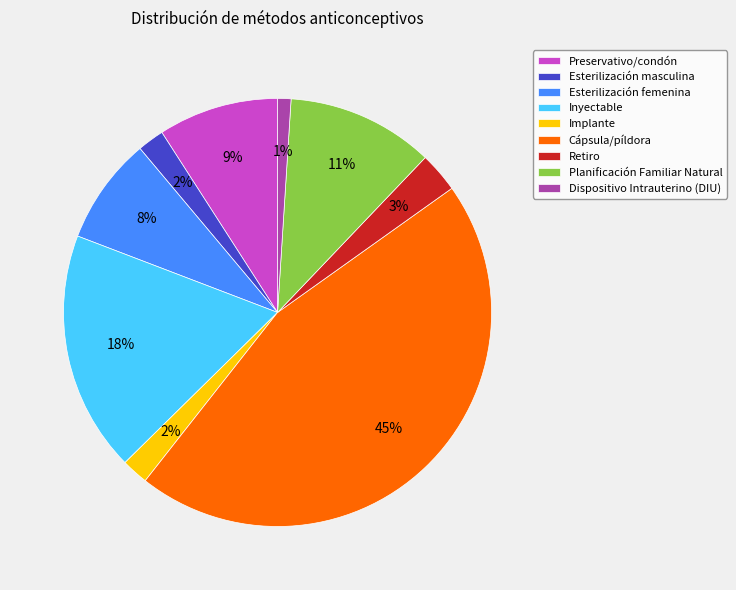

The Dispositivo Intrauterino (DIU) slice represents 1% of the pie. True or false?

True